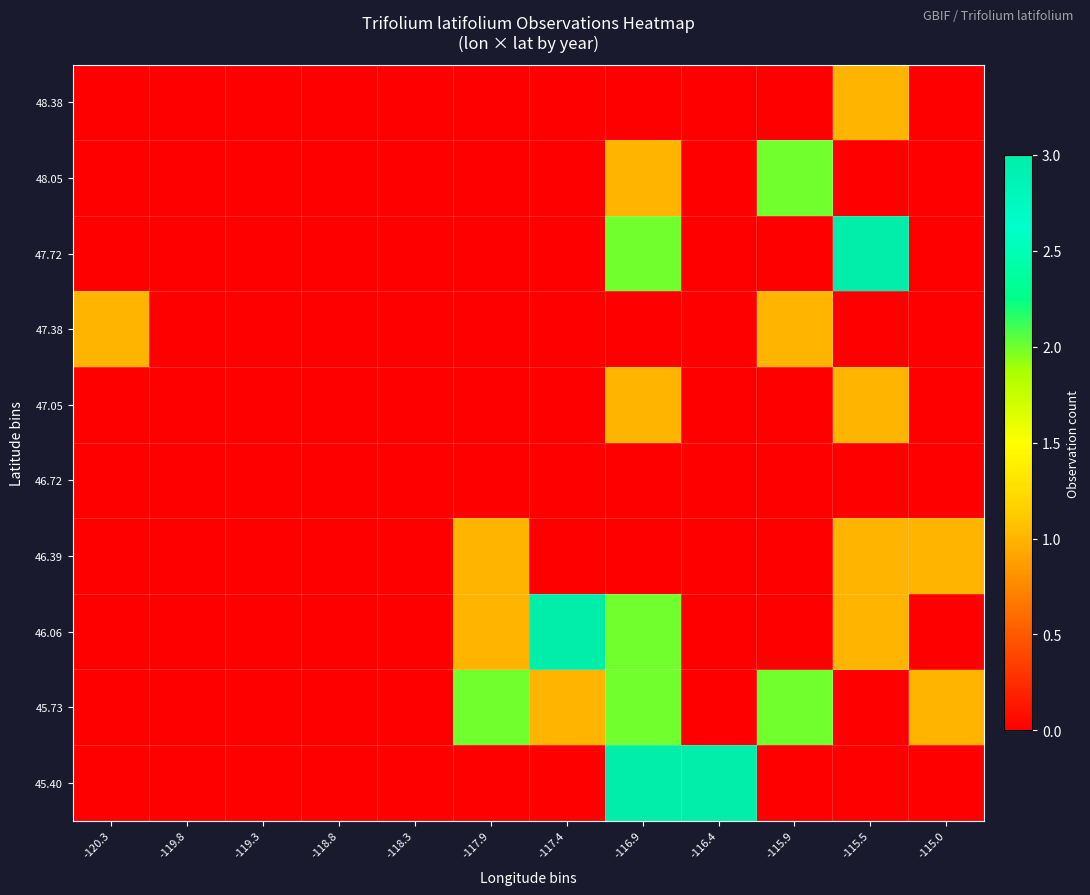

Reading right to left, what are all the values shown in this chart?

45.40: -115.0=0	-115.5=0	-115.9=0	-116.4=3	-116.9=3	-117.4=0	-117.9=0	-118.3=0	-118.8=0	-119.3=0	-119.8=0	-120.3=0
45.73: -115.0=1	-115.5=0	-115.9=2	-116.4=0	-116.9=2	-117.4=1	-117.9=2	-118.3=0	-118.8=0	-119.3=0	-119.8=0	-120.3=0
46.06: -115.0=0	-115.5=1	-115.9=0	-116.4=0	-116.9=2	-117.4=3	-117.9=1	-118.3=0	-118.8=0	-119.3=0	-119.8=0	-120.3=0
46.39: -115.0=1	-115.5=1	-115.9=0	-116.4=0	-116.9=0	-117.4=0	-117.9=1	-118.3=0	-118.8=0	-119.3=0	-119.8=0	-120.3=0
46.72: -115.0=0	-115.5=0	-115.9=0	-116.4=0	-116.9=0	-117.4=0	-117.9=0	-118.3=0	-118.8=0	-119.3=0	-119.8=0	-120.3=0
47.05: -115.0=0	-115.5=1	-115.9=0	-116.4=0	-116.9=1	-117.4=0	-117.9=0	-118.3=0	-118.8=0	-119.3=0	-119.8=0	-120.3=0
47.38: -115.0=0	-115.5=0	-115.9=1	-116.4=0	-116.9=0	-117.4=0	-117.9=0	-118.3=0	-118.8=0	-119.3=0	-119.8=0	-120.3=1
47.72: -115.0=0	-115.5=3	-115.9=0	-116.4=0	-116.9=2	-117.4=0	-117.9=0	-118.3=0	-118.8=0	-119.3=0	-119.8=0	-120.3=0
48.05: -115.0=0	-115.5=0	-115.9=2	-116.4=0	-116.9=1	-117.4=0	-117.9=0	-118.3=0	-118.8=0	-119.3=0	-119.8=0	-120.3=0
48.38: -115.0=0	-115.5=1	-115.9=0	-116.4=0	-116.9=0	-117.4=0	-117.9=0	-118.3=0	-118.8=0	-119.3=0	-119.8=0	-120.3=0